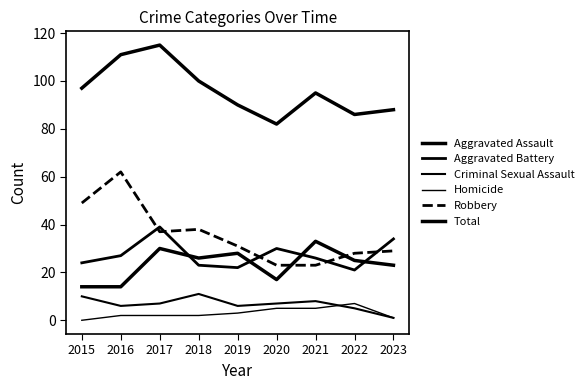

Is this an area chart (filled region under the line)?

No